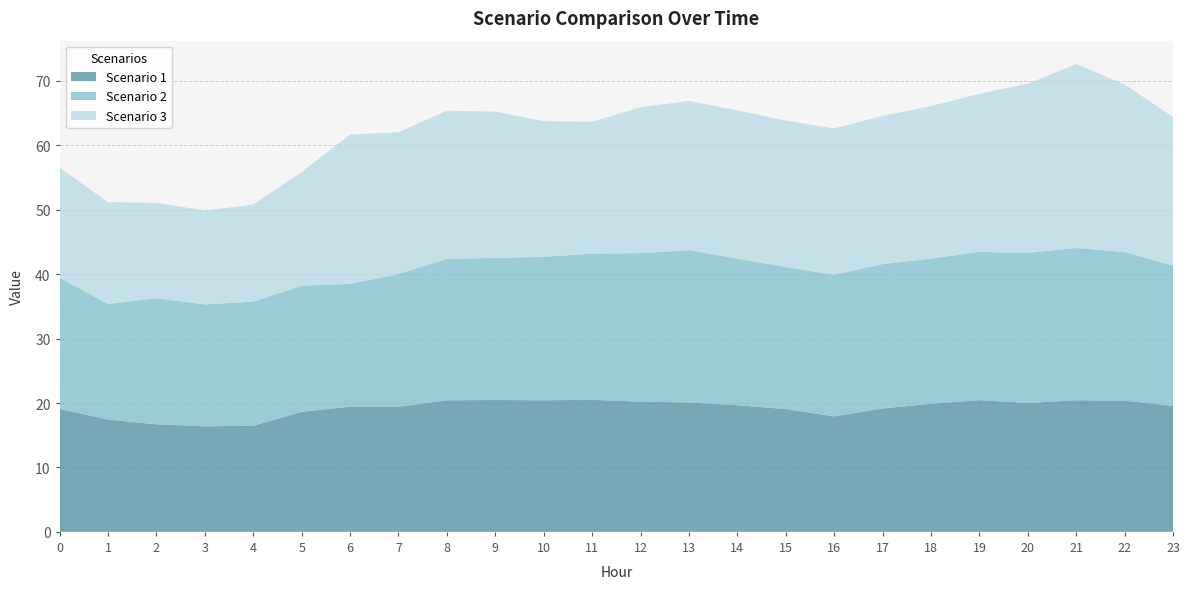

Reading left to right, transcribe all the data shown in this chart.

Scenario 1: 0=19.1	1=17.4	2=16.7	3=16.4	4=16.5	5=18.6	6=19.4	7=19.4	8=20.4	9=20.5	10=20.4	11=20.5	12=20.2	13=20.1	14=19.7	15=19.1	16=17.9	17=19.2	18=19.9	19=20.5	20=20.0	21=20.4	22=20.4	23=19.6
Scenario 2: 0=20.3	1=17.9	2=19.6	3=18.9	4=19.3	5=19.6	6=19.1	7=20.6	8=22.0	9=22.1	10=22.3	11=22.7	12=23.1	13=23.7	14=22.8	15=22.0	16=22.0	17=22.4	18=22.5	19=23.0	20=23.3	21=23.7	22=23.1	23=21.8
Scenario 3: 0=17.1	1=15.8	2=14.8	3=14.6	4=15.1	5=17.6	6=23.2	7=22.0	8=23.0	9=22.7	10=21.0	11=20.5	12=22.6	13=23.2	14=23.0	15=22.7	16=22.7	17=23.0	18=23.7	19=24.5	20=26.2	21=28.5	22=26.0	23=23.1